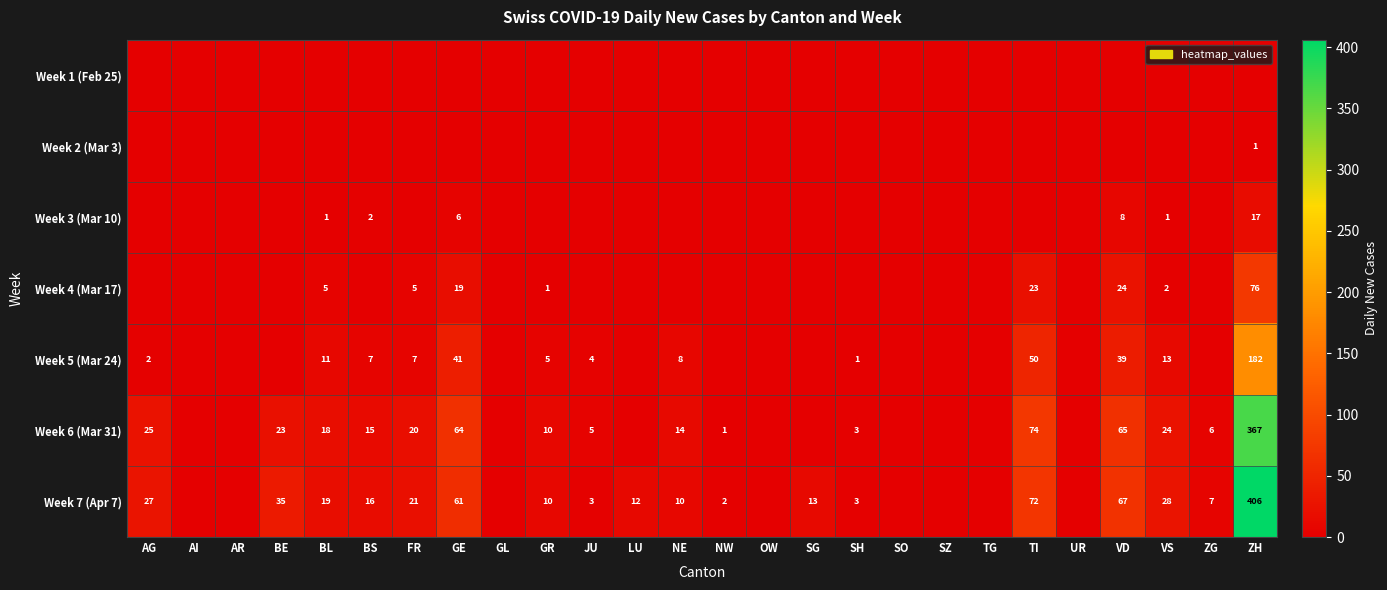

Is the value of Week 5 (Mar 24) at VD greater than the value of Week 7 (Apr 7) at LU?

Yes